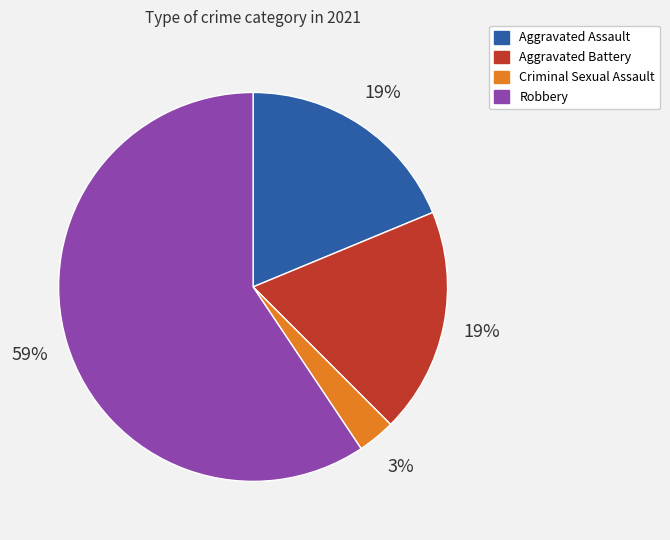

To the nearest percent, what is the difference between the largest and smallest slice percentages?

56%